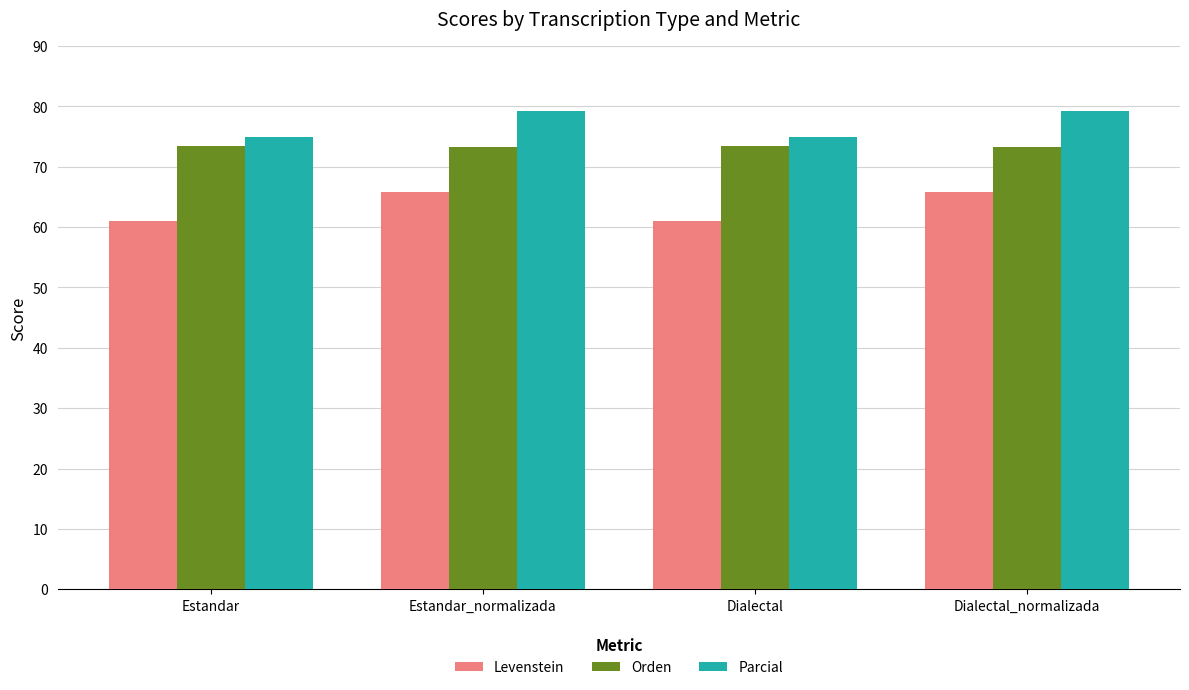

How many distinct data groups are displayed?

3